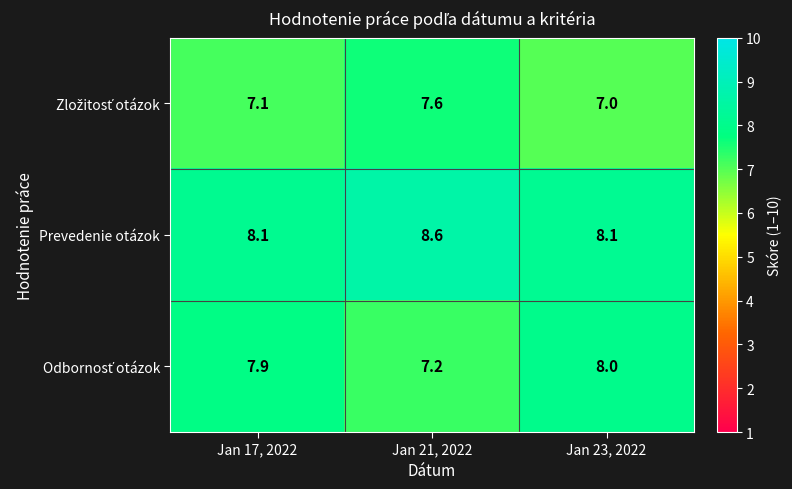

What is the average value of the Prevedenie otázok series?

8.3